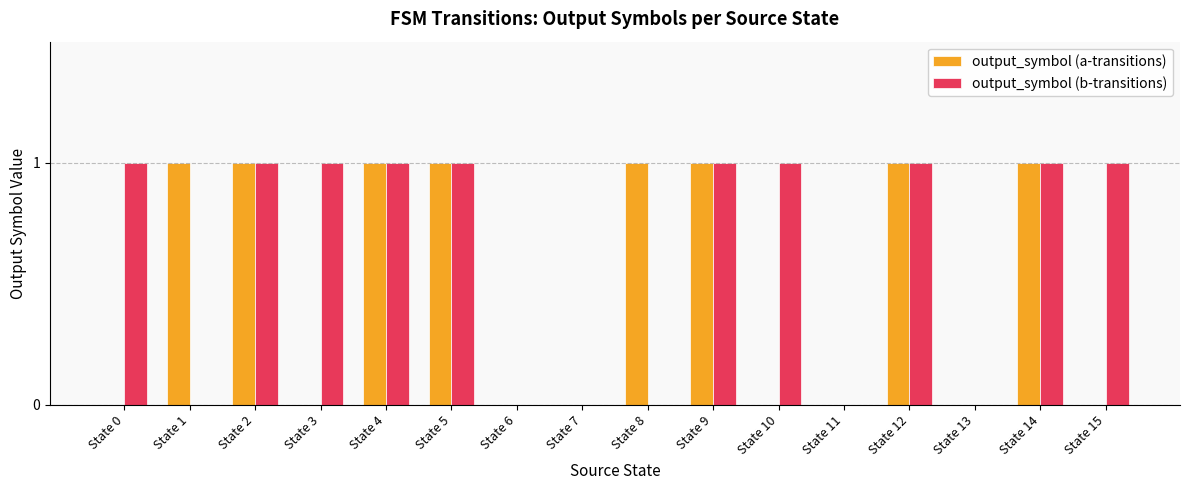

What is the sum of the output_symbol (a-transitions) values at State 4 and State 11?

1